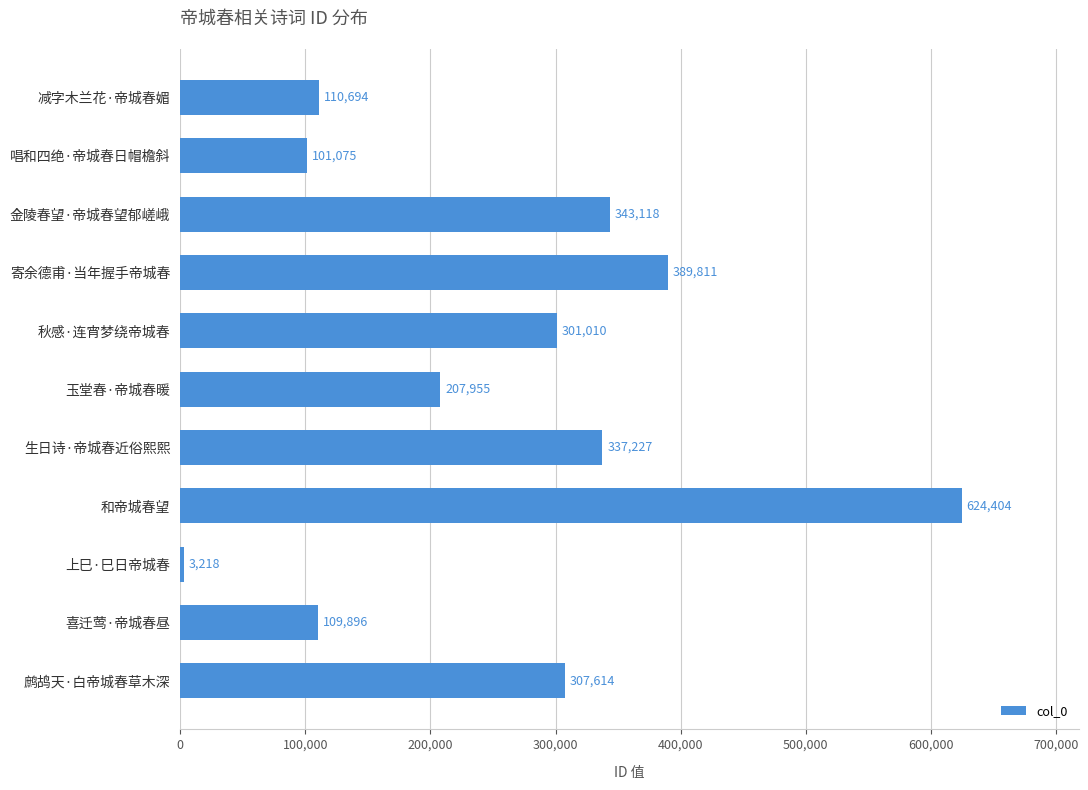

Reading top to bottom, what are all the values shown in this chart?

110694	101075	343118	389811	301010	207955	337227	624404	3218	109896	307614